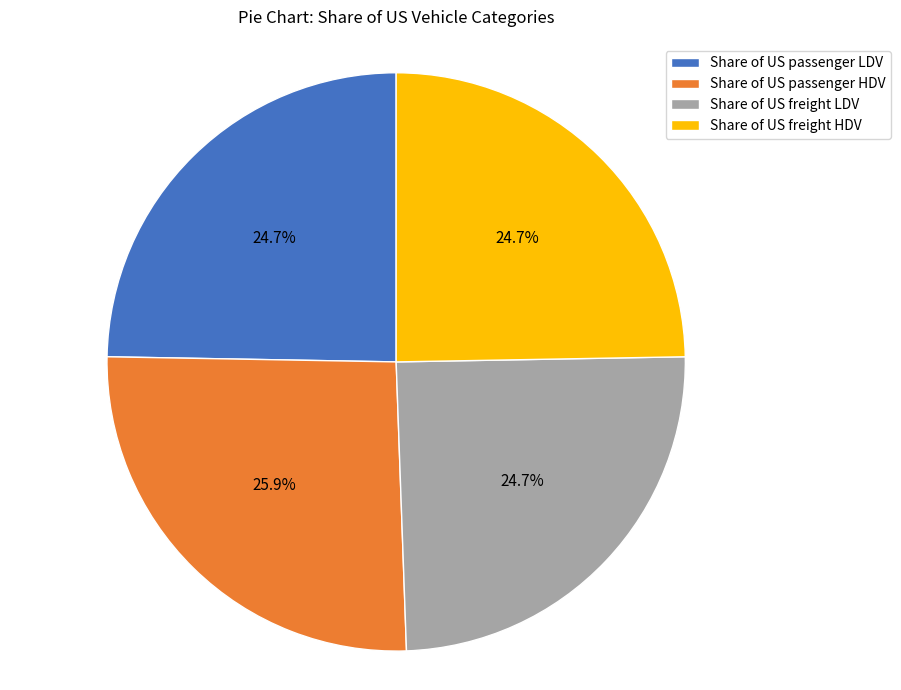

How many slices are in this pie chart?

4